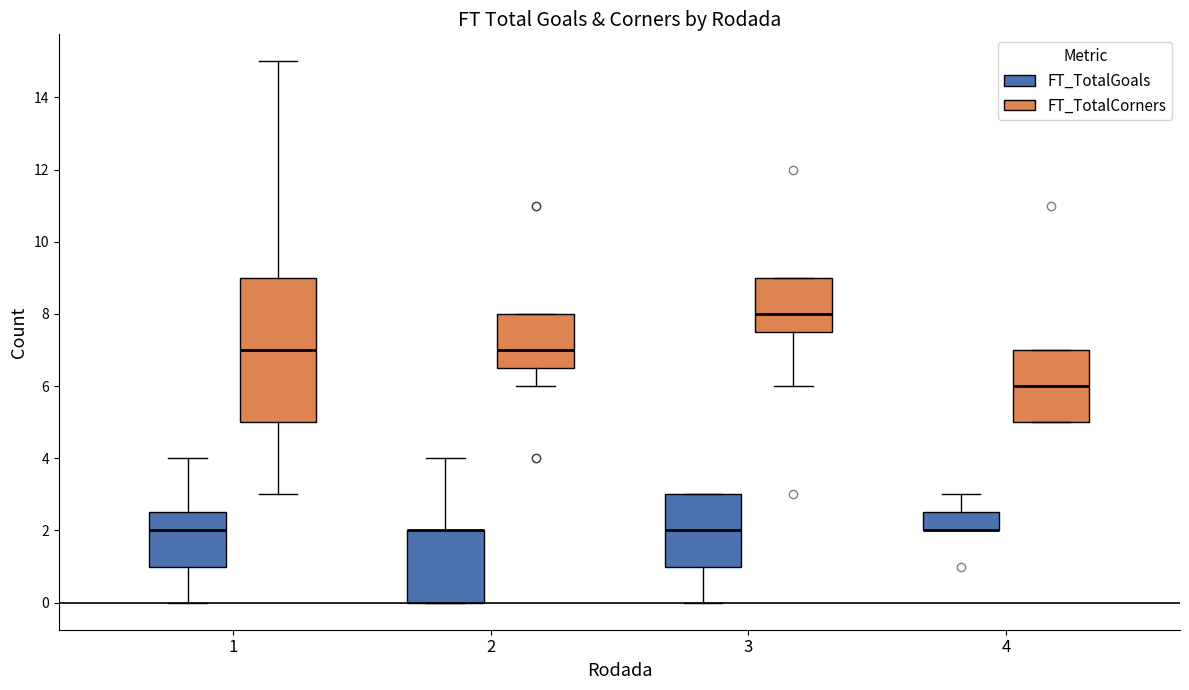

Reading left to right, read every box against the y-axis: the position of its median line, the range the box covers, and the ends of its whiskers. The values are not printed on the chart, so give them approximately, as read against the axis.

1 (FT_TotalGoals): median 2.0, box 1.0 to 2.6, whiskers 0.0 to 4.0
1 (FT_TotalCorners): median 7.0, box 5.0 to 9.0, whiskers 3.0 to 15.0
2 (FT_TotalGoals): median 2.0 (drawn on the box's upper edge), box 0.0 to 2.0, whiskers 0.0 to 4.0
2 (FT_TotalCorners): median 7.0, box 6.6 to 8.0, whiskers 6.0 to 8.0
3 (FT_TotalGoals): median 2.0, box 1.0 to 3.0, whiskers 0.0 to 3.0
3 (FT_TotalCorners): median 8.0, box 7.6 to 9.0, whiskers 6.0 to 9.0
4 (FT_TotalGoals): median 2.0 (drawn on the box's lower edge), box 2.0 to 2.6, whiskers 2.0 to 3.0
4 (FT_TotalCorners): median 6.0, box 5.0 to 7.0, whiskers 5.0 to 7.0